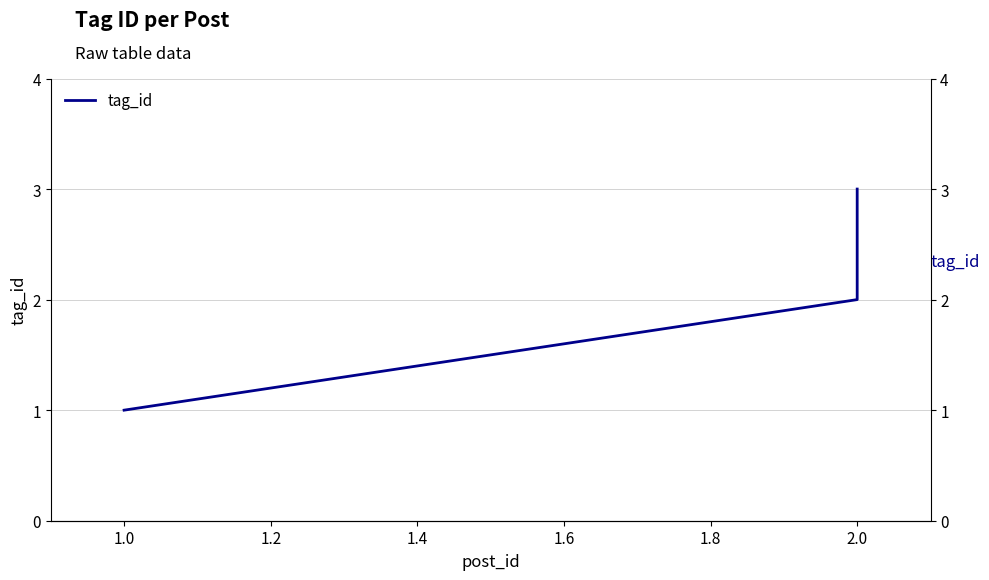

What is the average value?

2